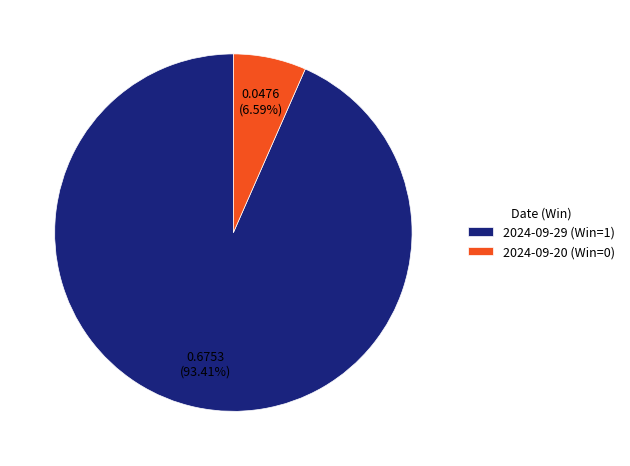

Is 2024-09-29 (Win=1) the majority of the pie?

Yes